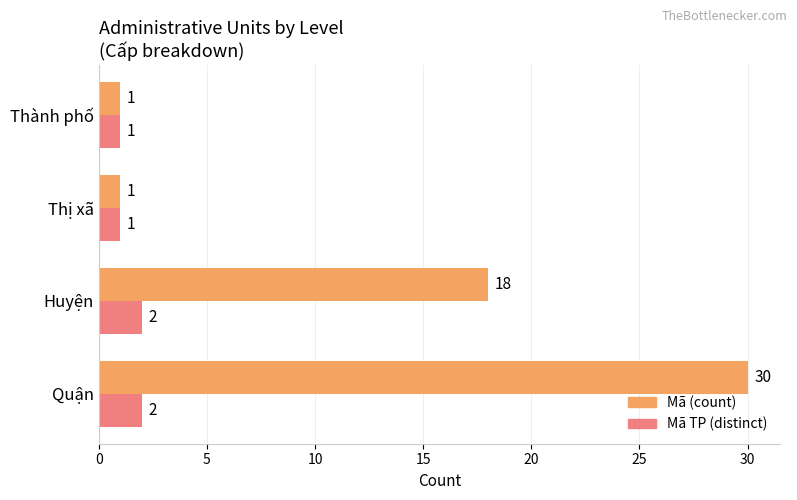

Which series has the widest spread of values?

Mã (count)